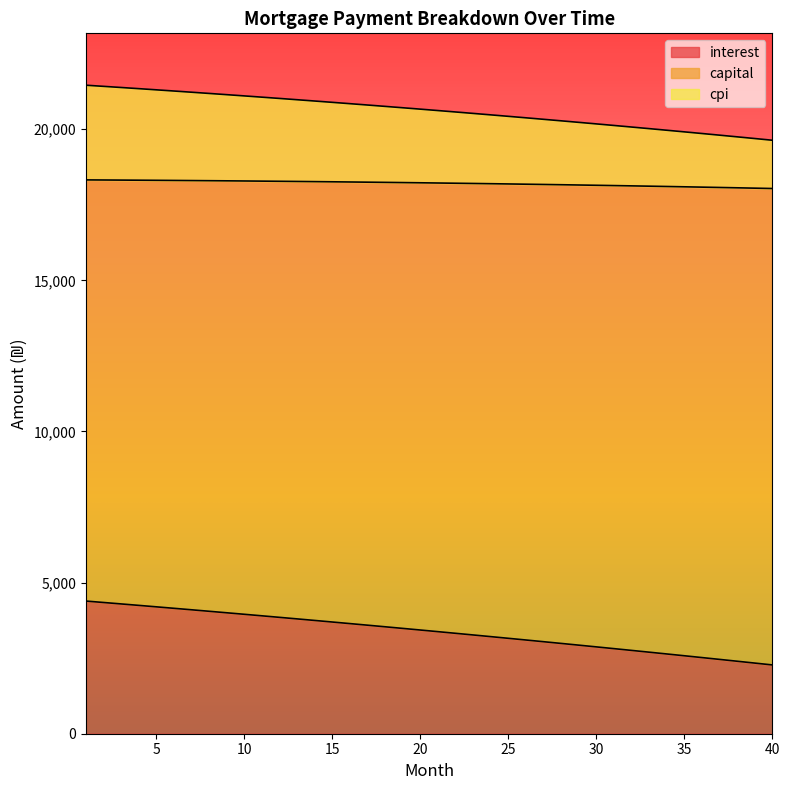

The value of cpi at 35 is 28247.8. True or false?

False